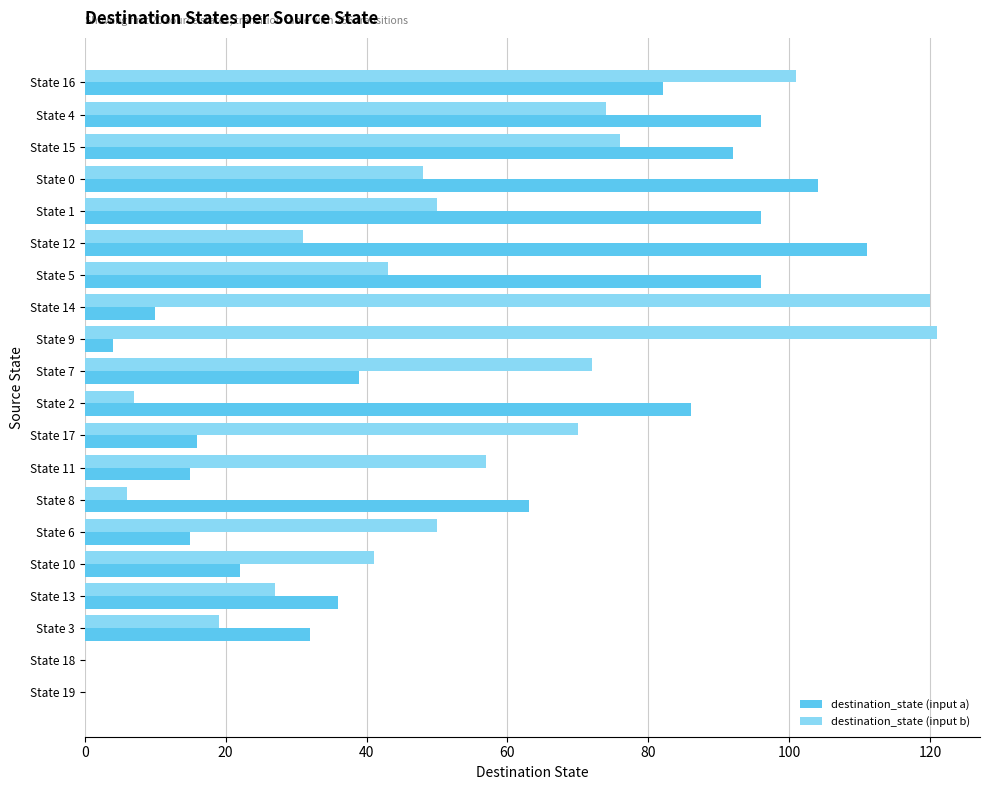

What is the sum of all destination_state (input b) values?

1013